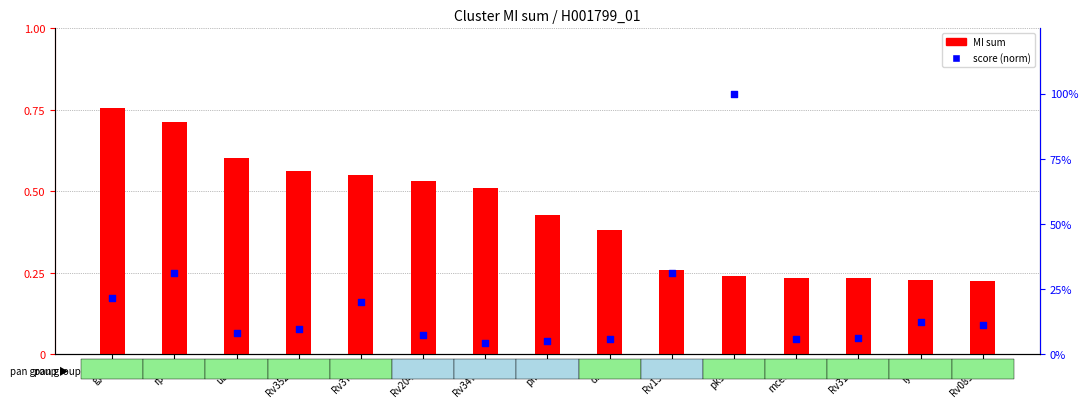

Which series has the largest total across all categories?

score (norm)